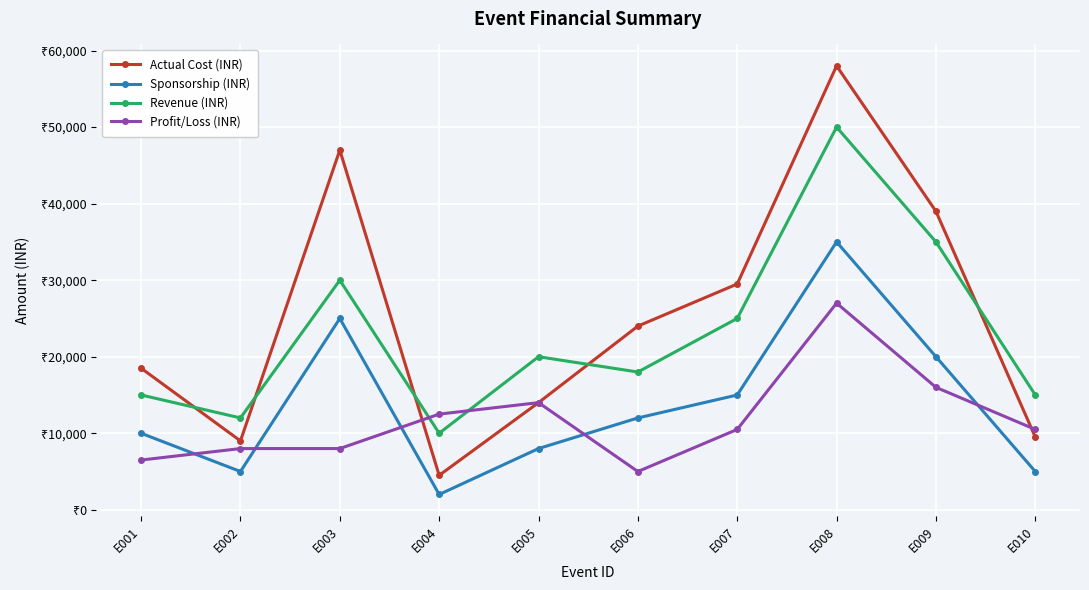

At which label is Sponsorship (INR) closest to 18500?

E009